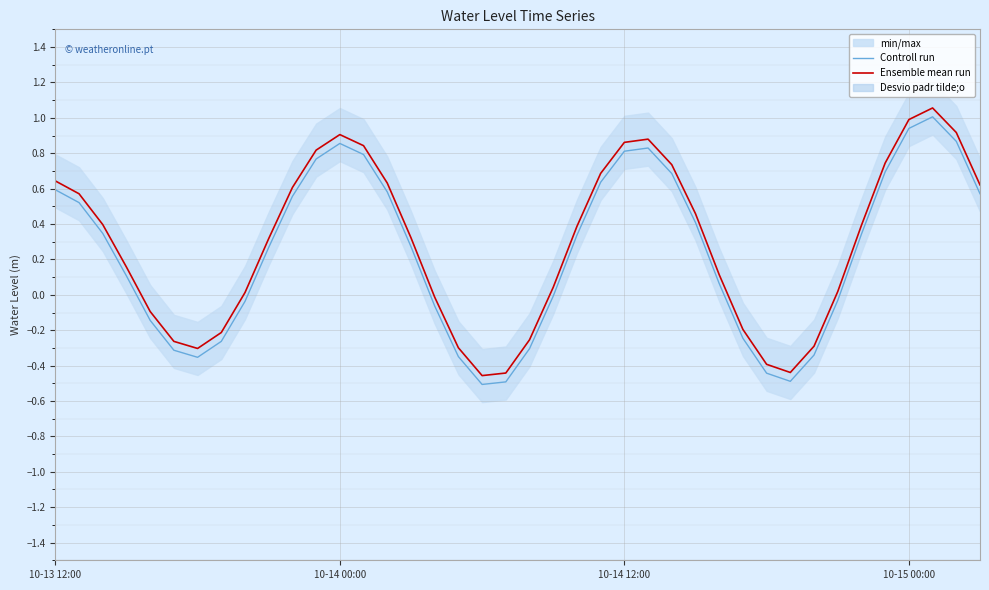

True or false: Ensemble mean run has more than 1 interior local peaks.

True